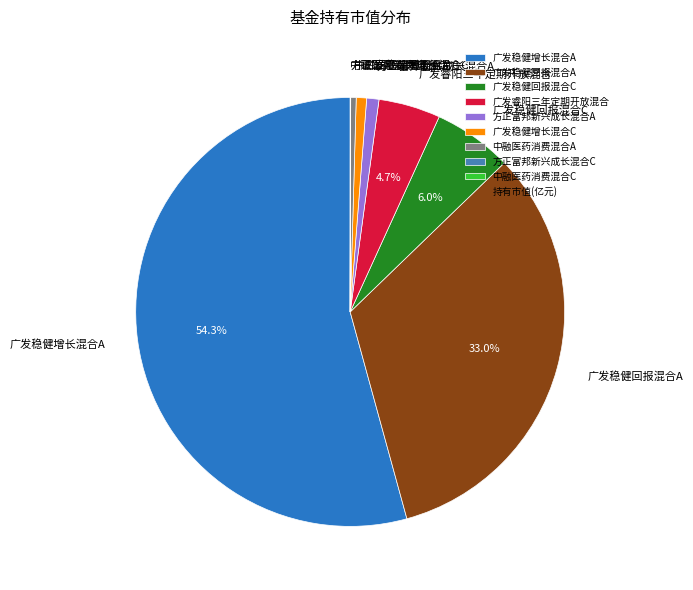

How much of the chart is everything except 广发稳健回报混合A?

67.0%